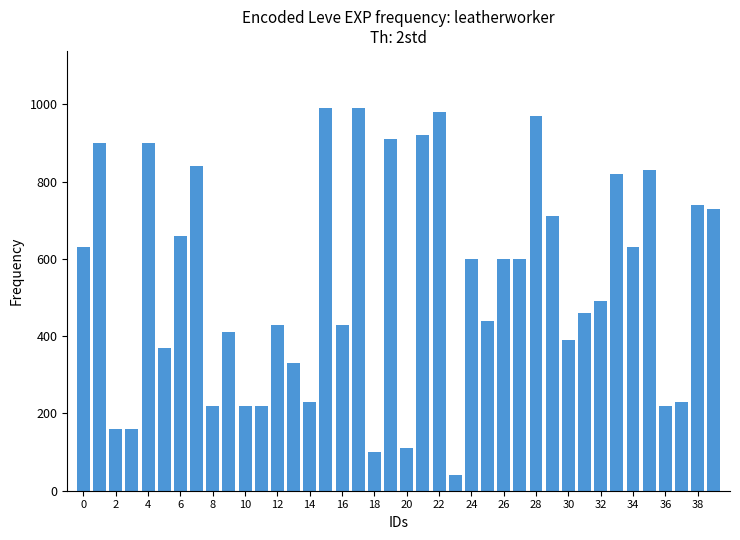

What is the smallest value displayed?

40